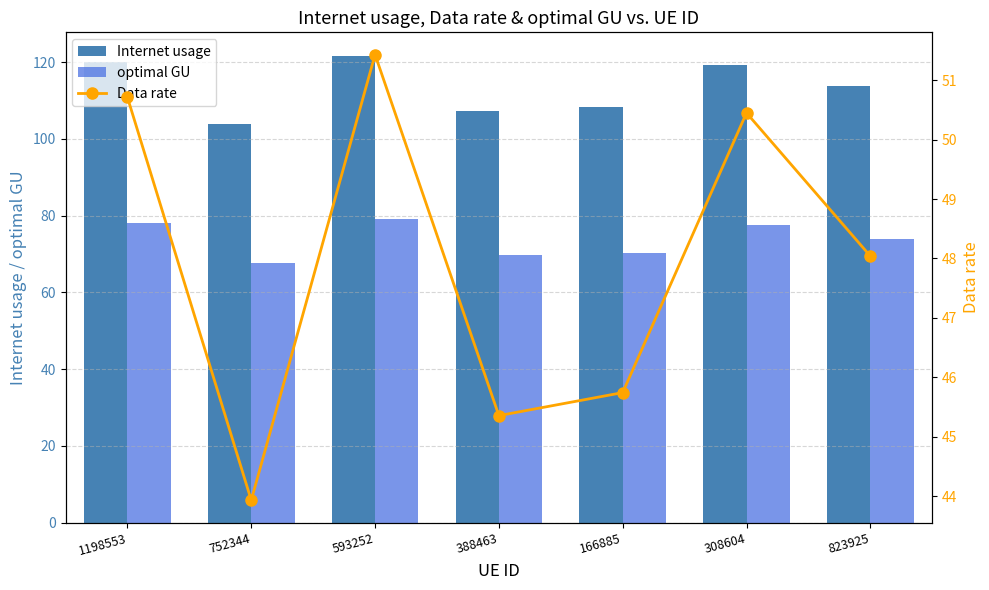

Which series changed the most between 752344 and 308604?

Internet usage